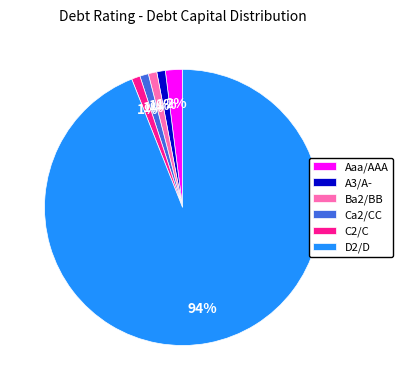

To the nearest percent, what is the average slice percentage?

17%